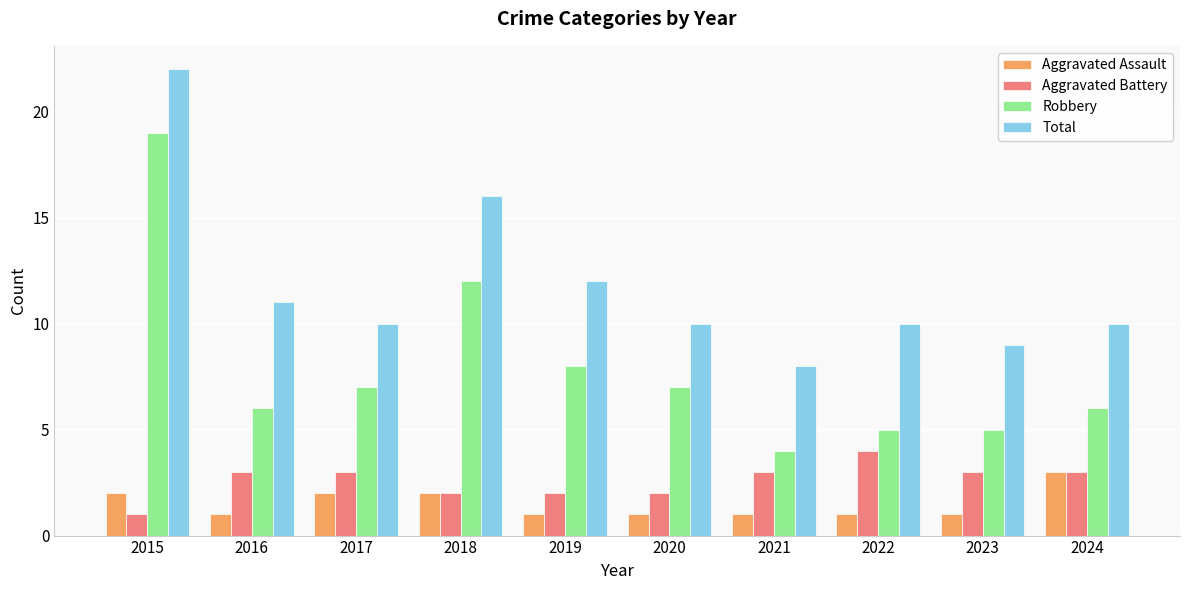

What is the maximum value shown in the chart?

22